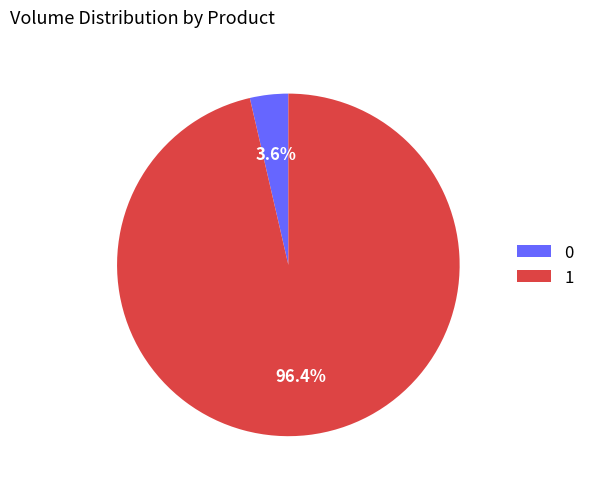

Count the number of slices in the pie.

2